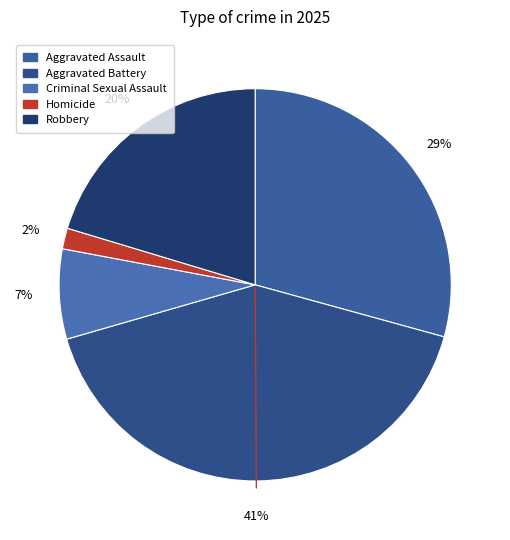

What is the largest slice in the pie chart?

Aggravated Battery